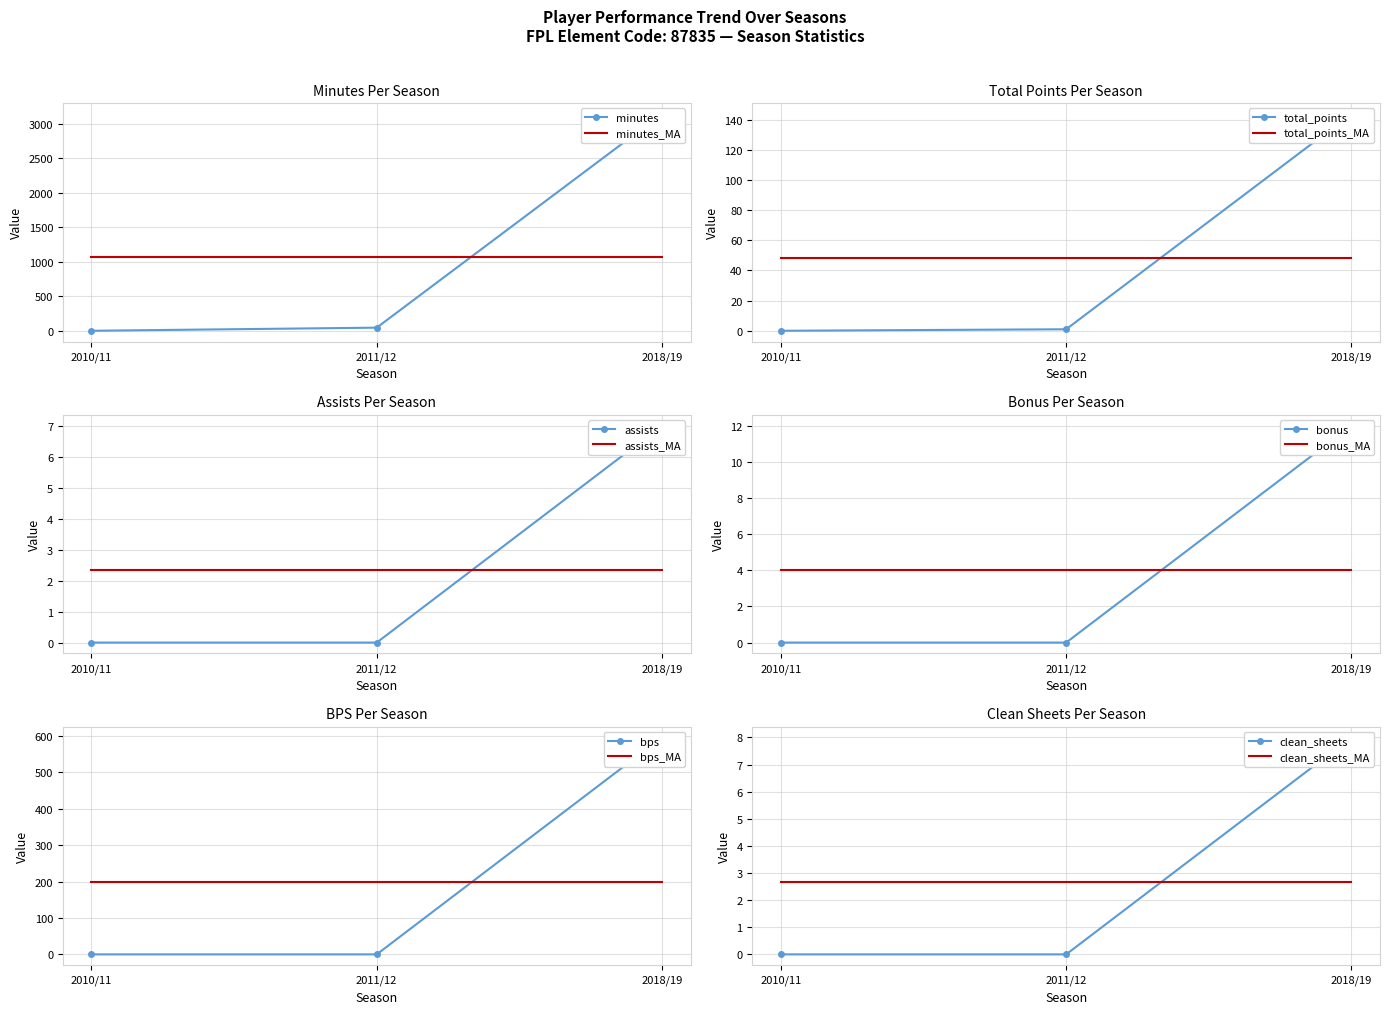

What is the value of the total_points point at the 2nd from the left?

1